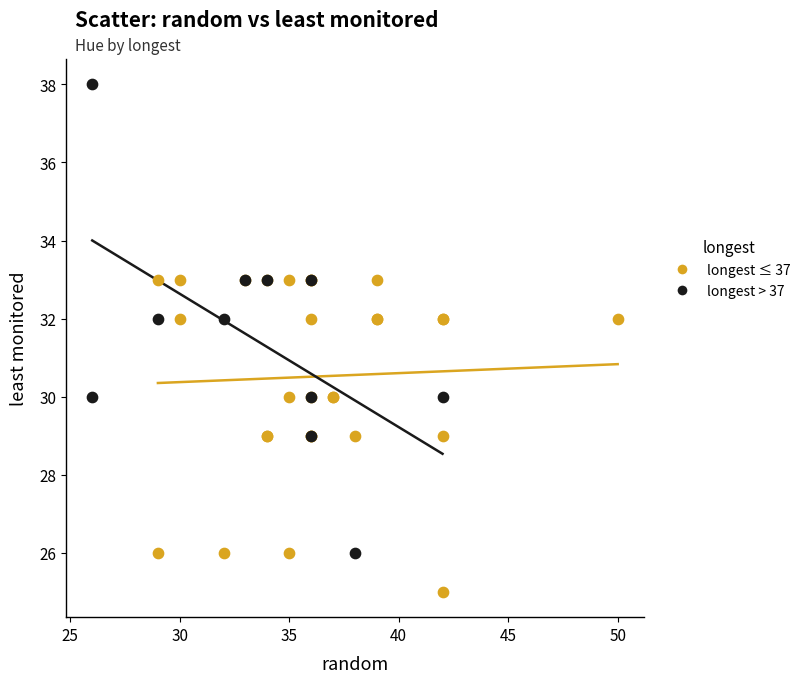

What are all the series names shown in the legend?

longest ≤ 37, longest > 37